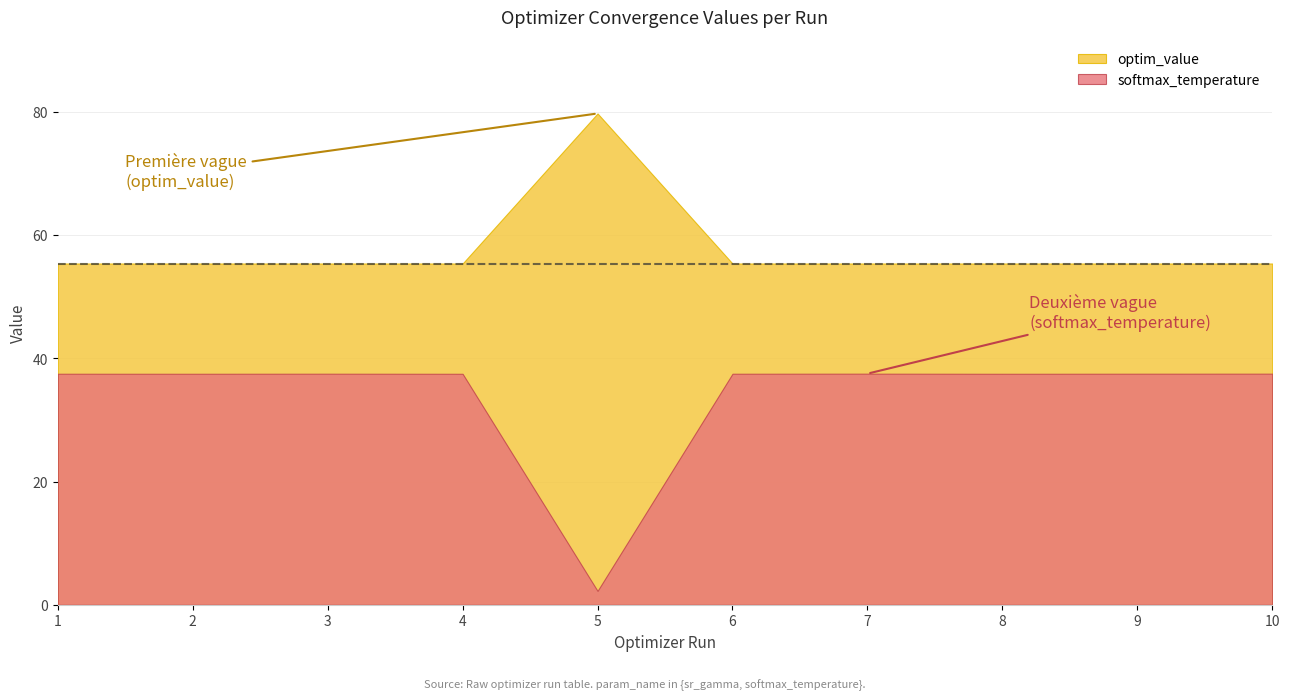

How many series are shown in this chart?

2